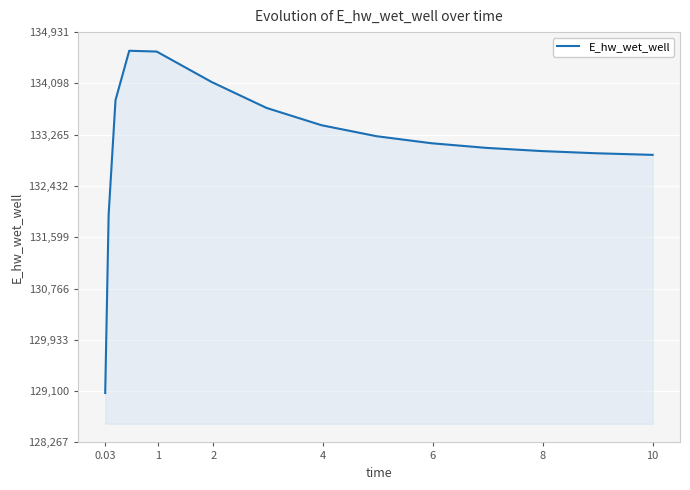

What is the maximum value shown in the chart?

134628.0